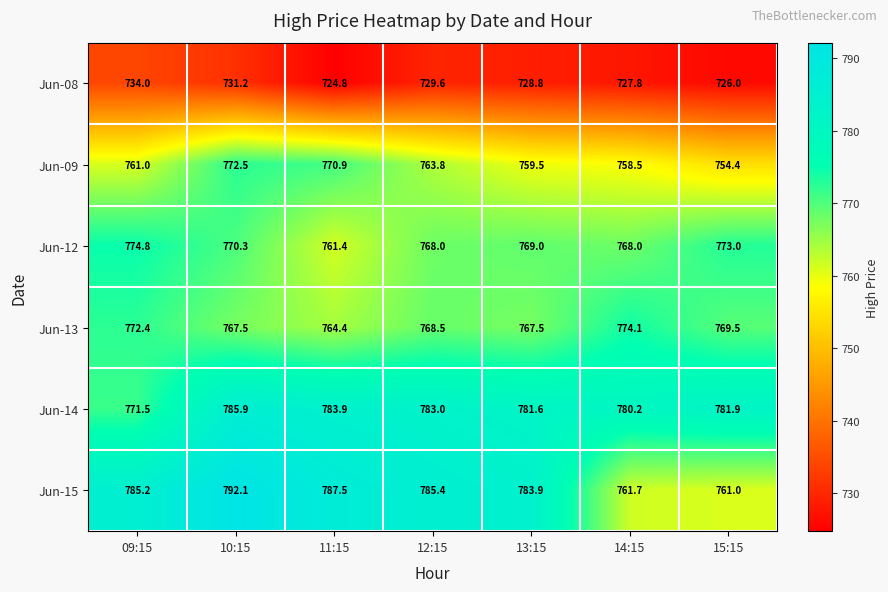

The value of Jun-12 at 09:15 is 1035.4. True or false?

False